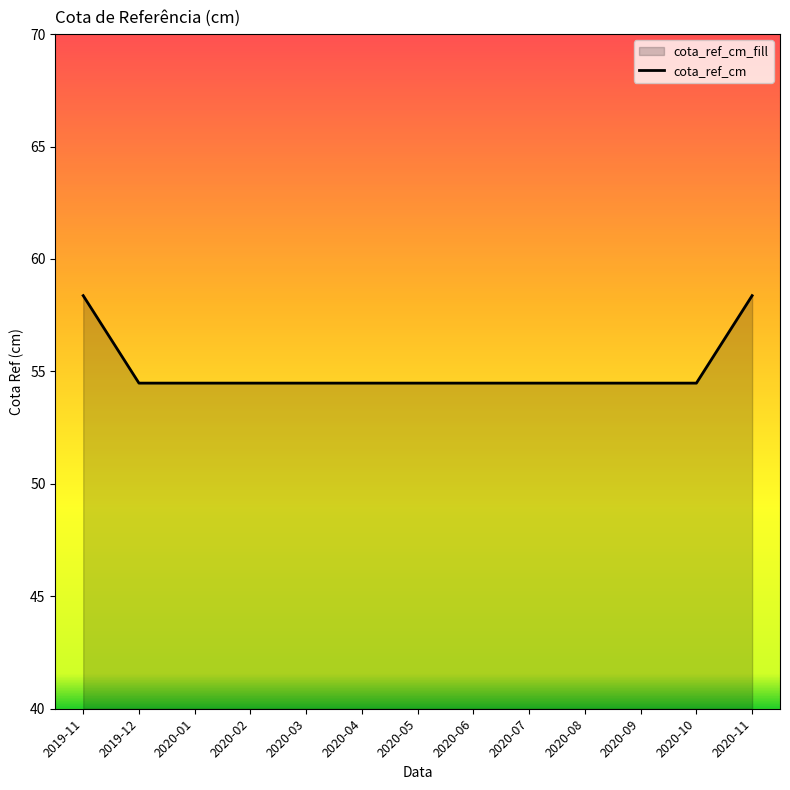

Reading left to right, extract all data points from this chart.

2019-11=58.4	2019-12=54.5	2020-01=54.5	2020-02=54.5	2020-03=54.5	2020-04=54.5	2020-05=54.5	2020-06=54.5	2020-07=54.5	2020-08=54.5	2020-09=54.5	2020-10=54.5	2020-11=58.4